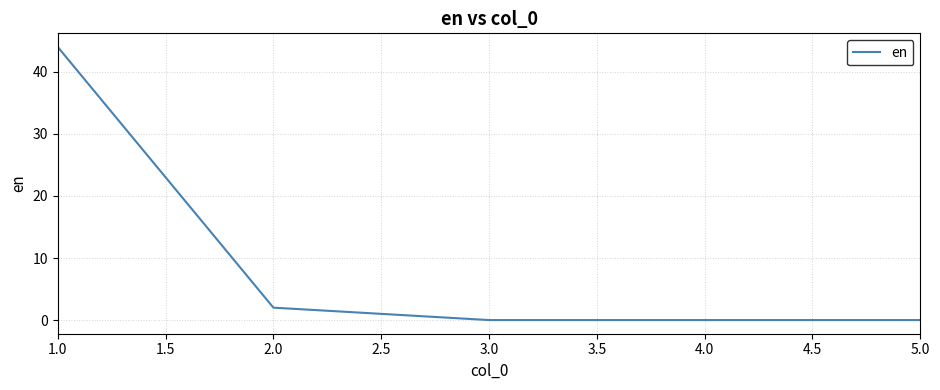

True or false: there are more than 2 points higher than both neighbors.

False